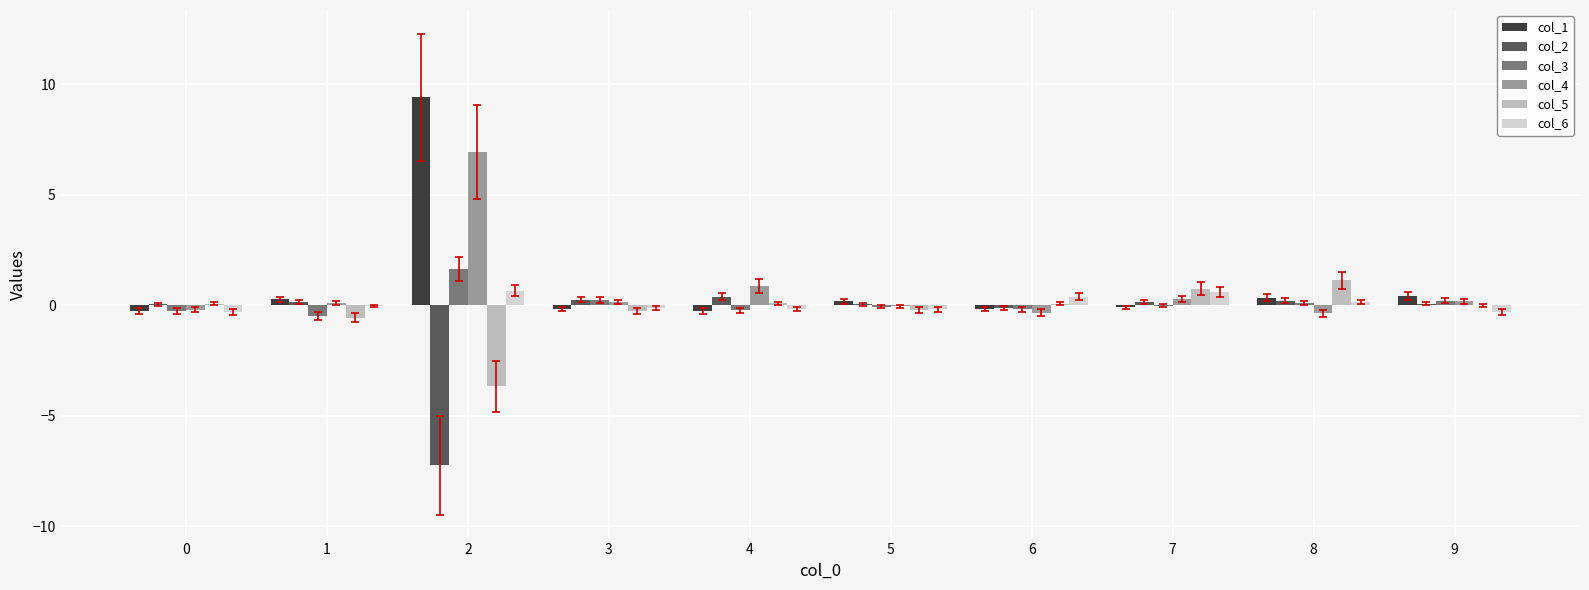

The col_2 series shows 0.2 at 1. True or false?

True